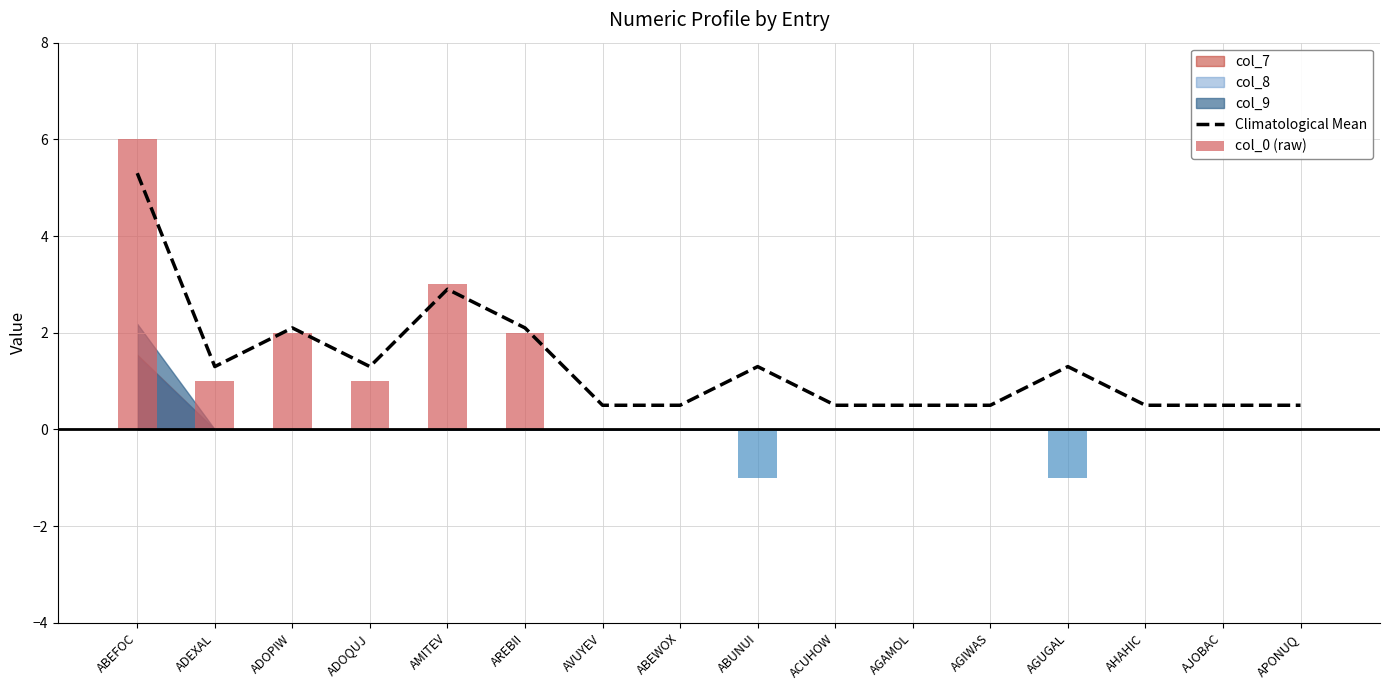

What is the difference between the maximum and second lowest values in the Climatological Mean series?

4.8